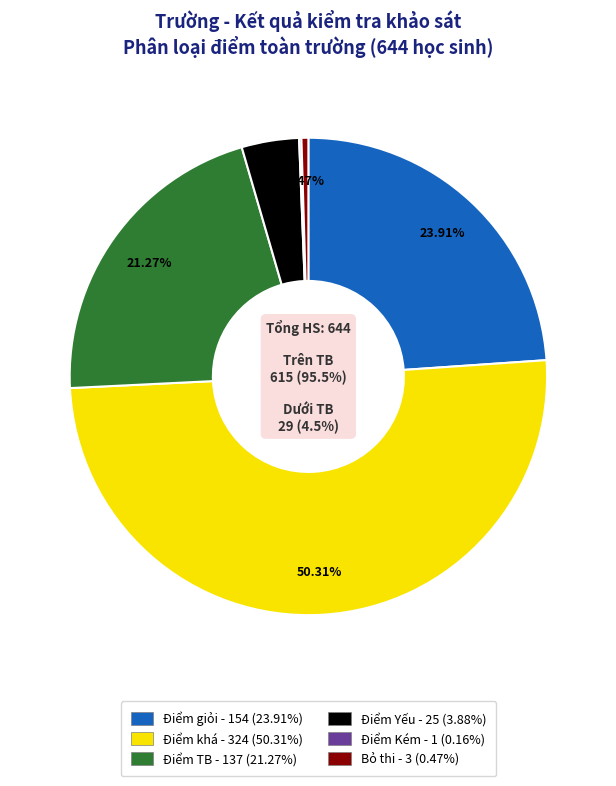

The Điểm Yếu slice represents 9% of the pie. True or false?

False